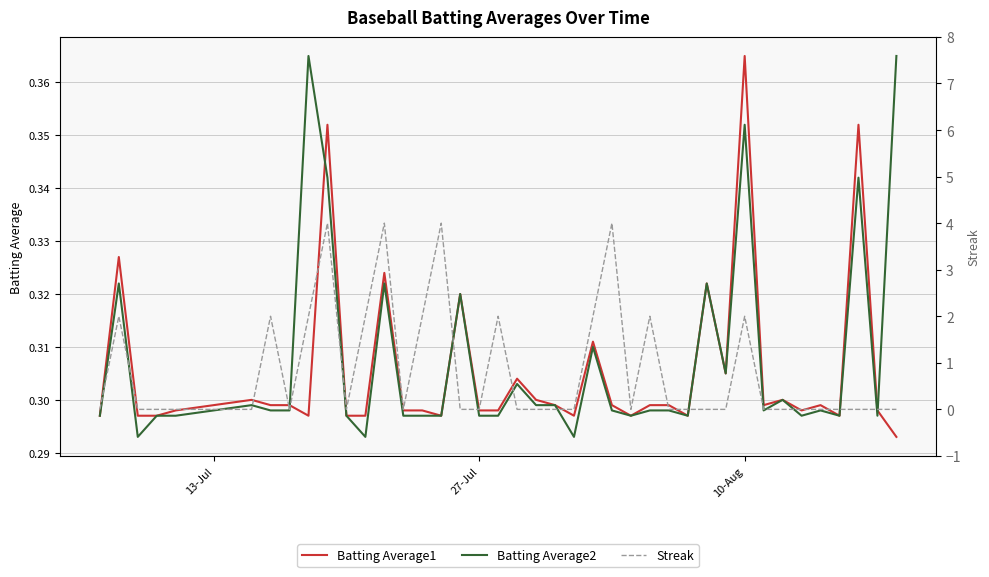

What is the average value of the Batting Average2 series?

0.3